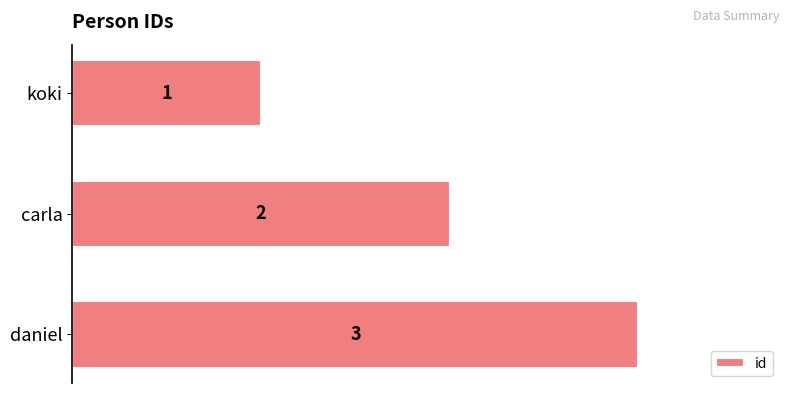

List the labels in order of value, largest first.

daniel, carla, koki